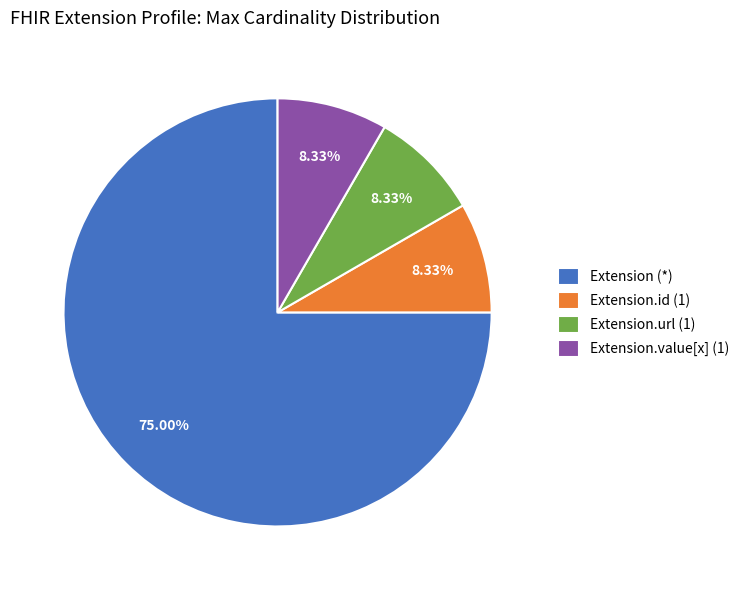

Which slice is the largest?

Extension (*)